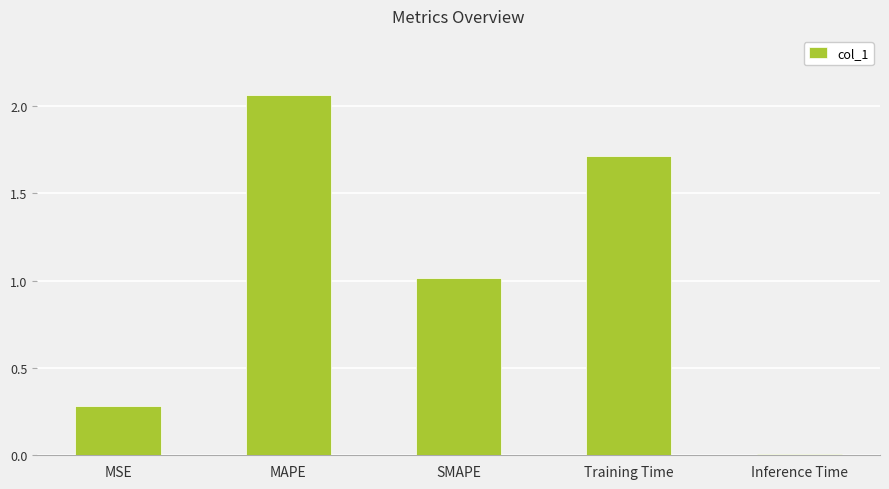

How many data points are above 1?

3